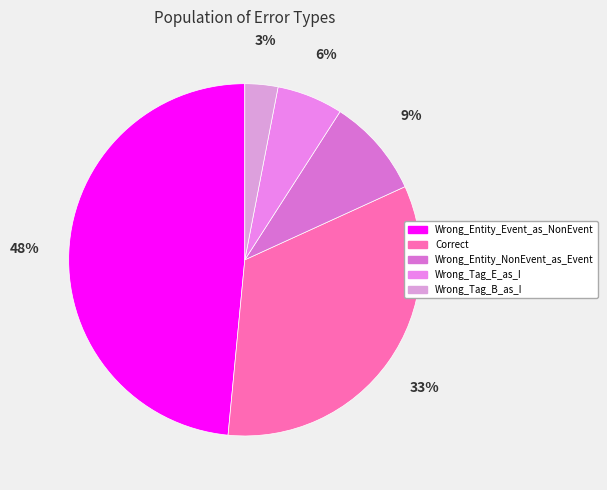

Count the number of slices in the pie.

5